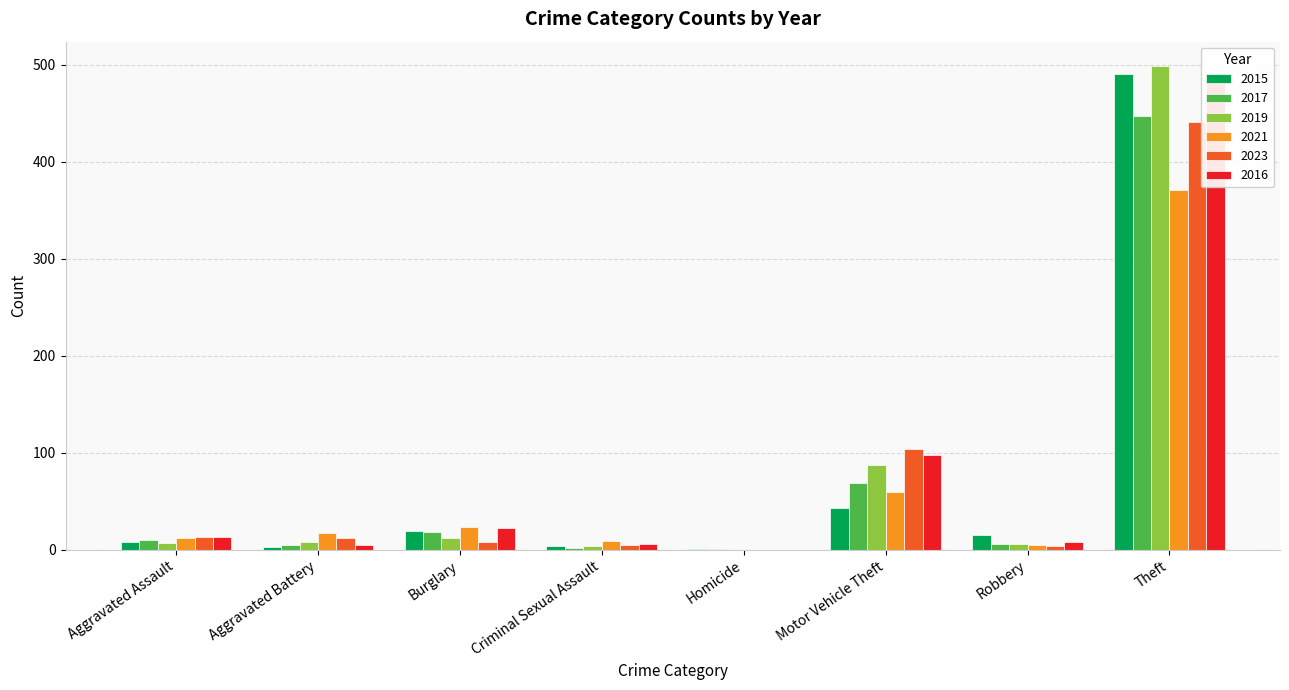

Reading right to left, what are all the values shown in this chart?

2015: Theft=491	Robbery=15	Motor Vehicle Theft=43	Homicide=1	Criminal Sexual Assault=4	Burglary=19	Aggravated Battery=3	Aggravated Assault=8
2017: Theft=447	Robbery=6	Motor Vehicle Theft=69	Homicide=1	Criminal Sexual Assault=2	Burglary=18	Aggravated Battery=5	Aggravated Assault=10
2019: Theft=499	Robbery=6	Motor Vehicle Theft=87	Homicide=0	Criminal Sexual Assault=4	Burglary=12	Aggravated Battery=8	Aggravated Assault=7
2021: Theft=371	Robbery=5	Motor Vehicle Theft=60	Homicide=0	Criminal Sexual Assault=9	Burglary=23	Aggravated Battery=17	Aggravated Assault=12
2023: Theft=441	Robbery=4	Motor Vehicle Theft=104	Homicide=0	Criminal Sexual Assault=5	Burglary=8	Aggravated Battery=12	Aggravated Assault=13
2016: Theft=489	Robbery=8	Motor Vehicle Theft=98	Homicide=0	Criminal Sexual Assault=6	Burglary=22	Aggravated Battery=5	Aggravated Assault=13